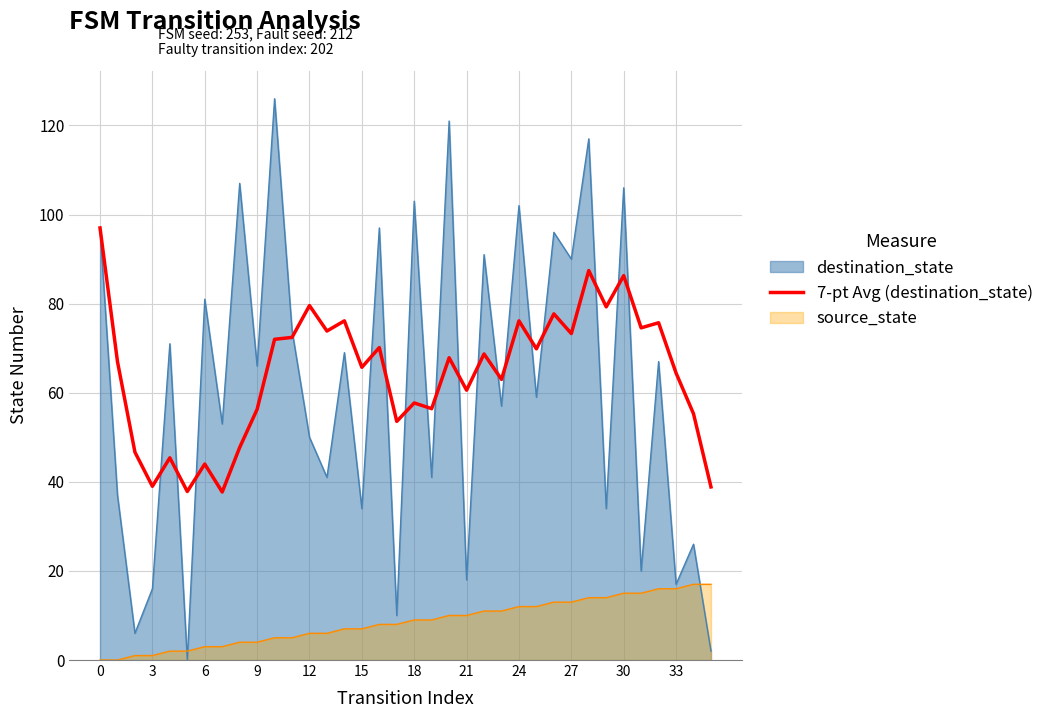

What is the highest value of the source_state series?

17.0